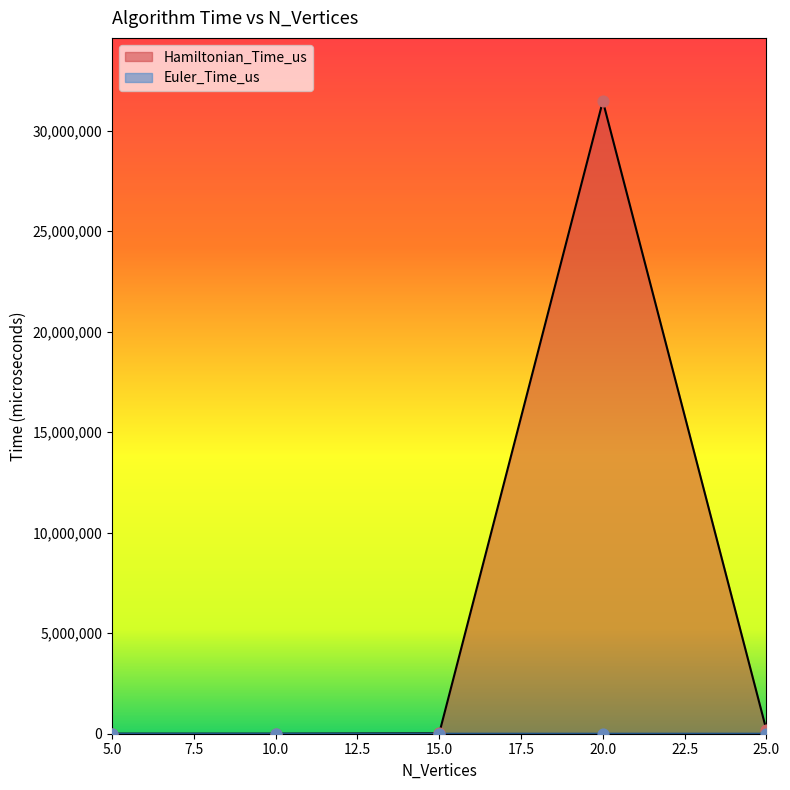

Which series has the largest total across all categories?

Hamiltonian_Time_us